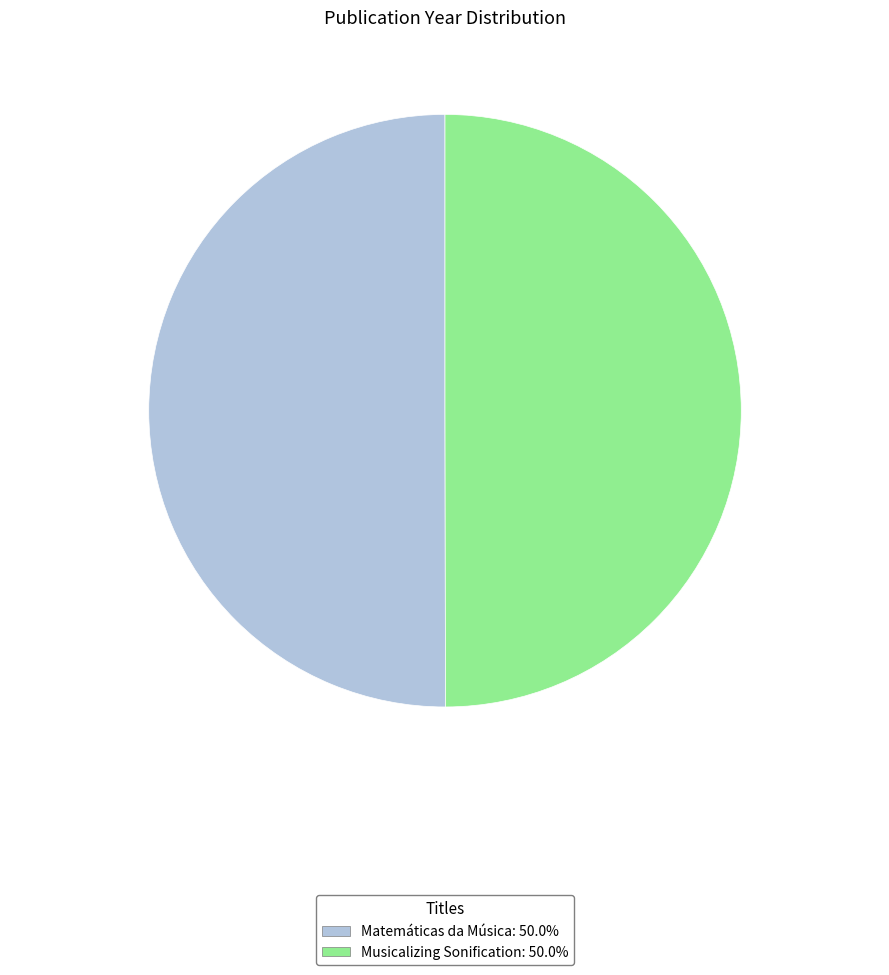

Approximately how many times larger is the value at Matemáticas da Música compared to Musicalizing Sonification?

1.0